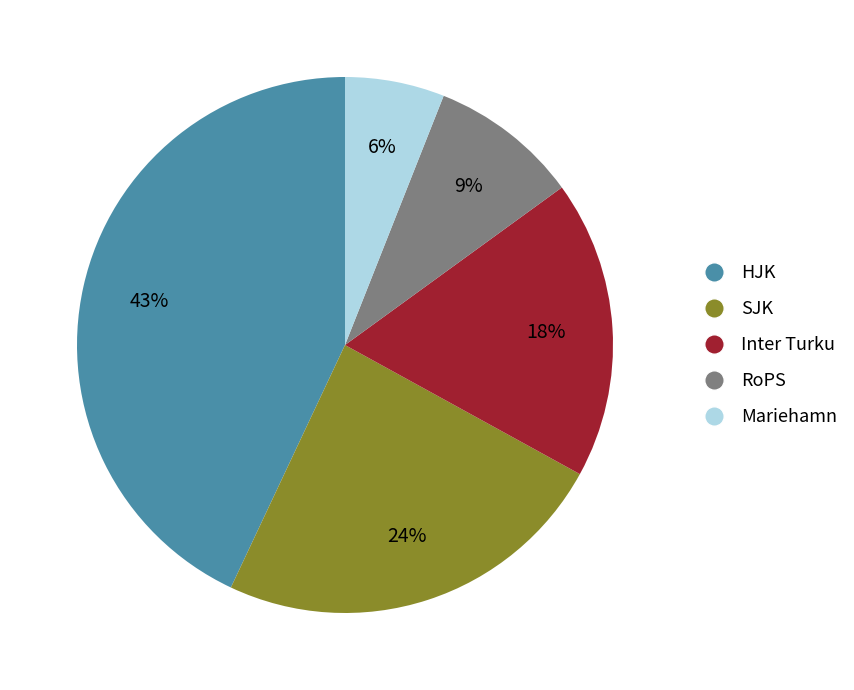

Is it true that SJK is 35% of the pie?

False